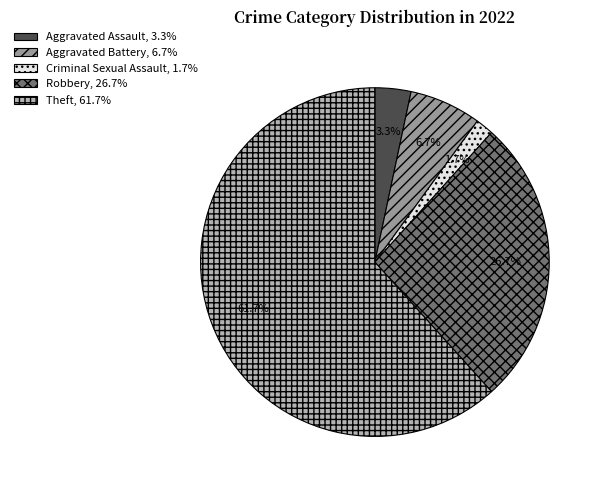

Does any single category account for the majority?

Yes